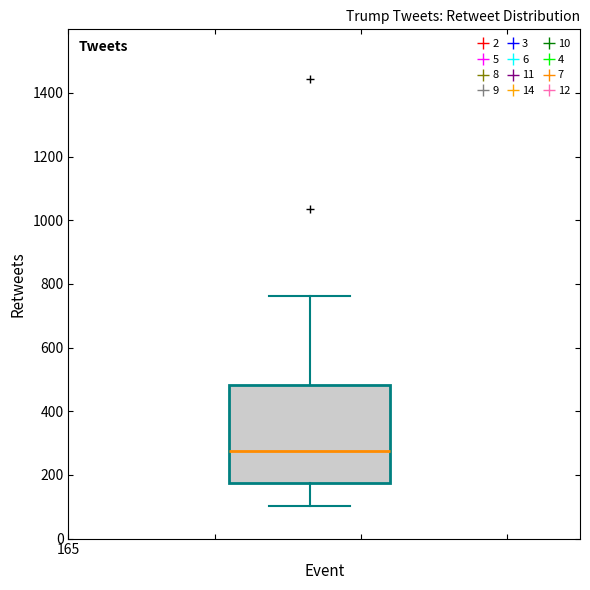

Transcribe this box plot: give where the median line is, the range the box spans, and where the two whiskers end, as read against the y-axis. The values are not printed on the chart, so give them approximately, as read against the axis.

median 280, box 180 to 480, whiskers 100 to 760